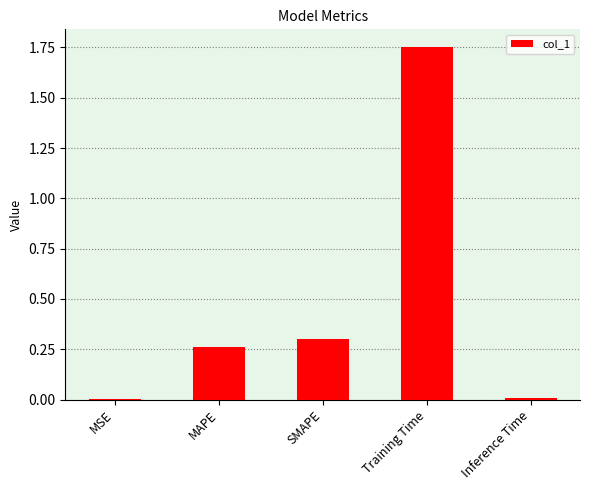

Is it true that the value at MAPE is 0.3?

True